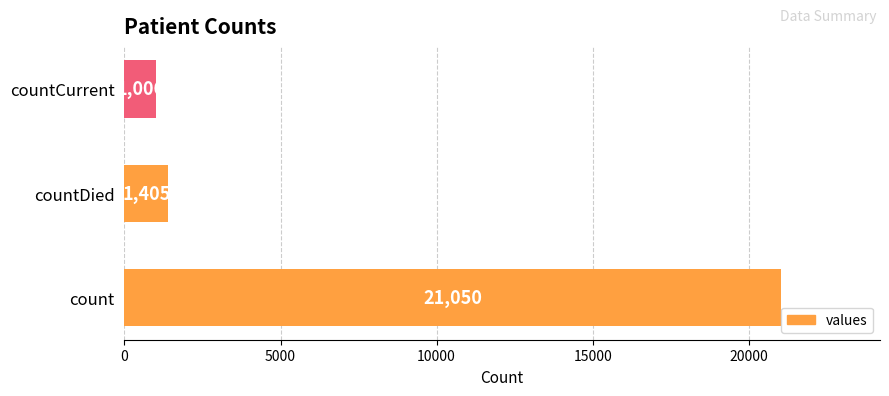

What is the sum of the values at countDied and count?

22455